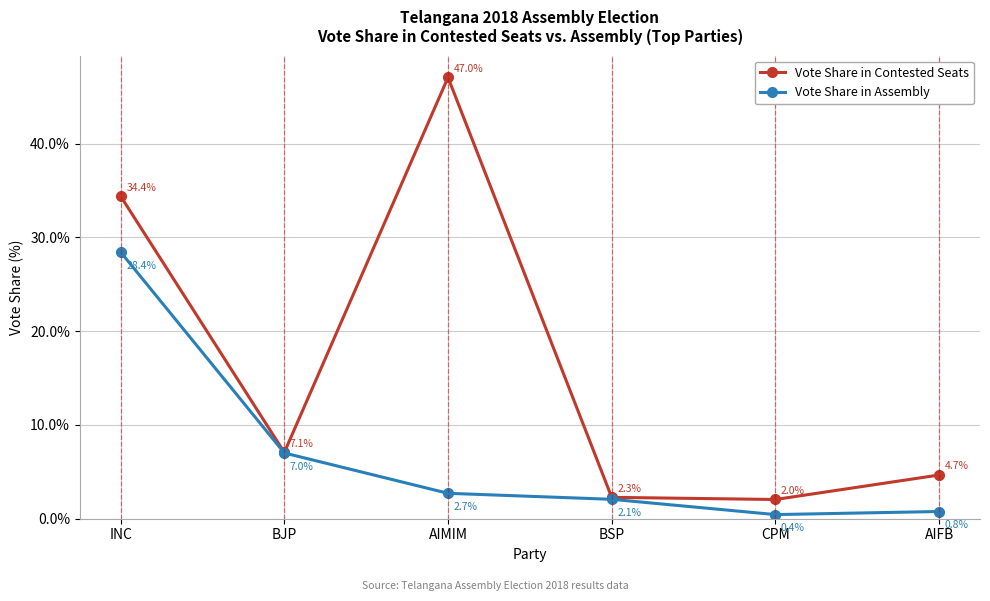

Where is the first local minimum for Vote Share in Assembly?

CPM